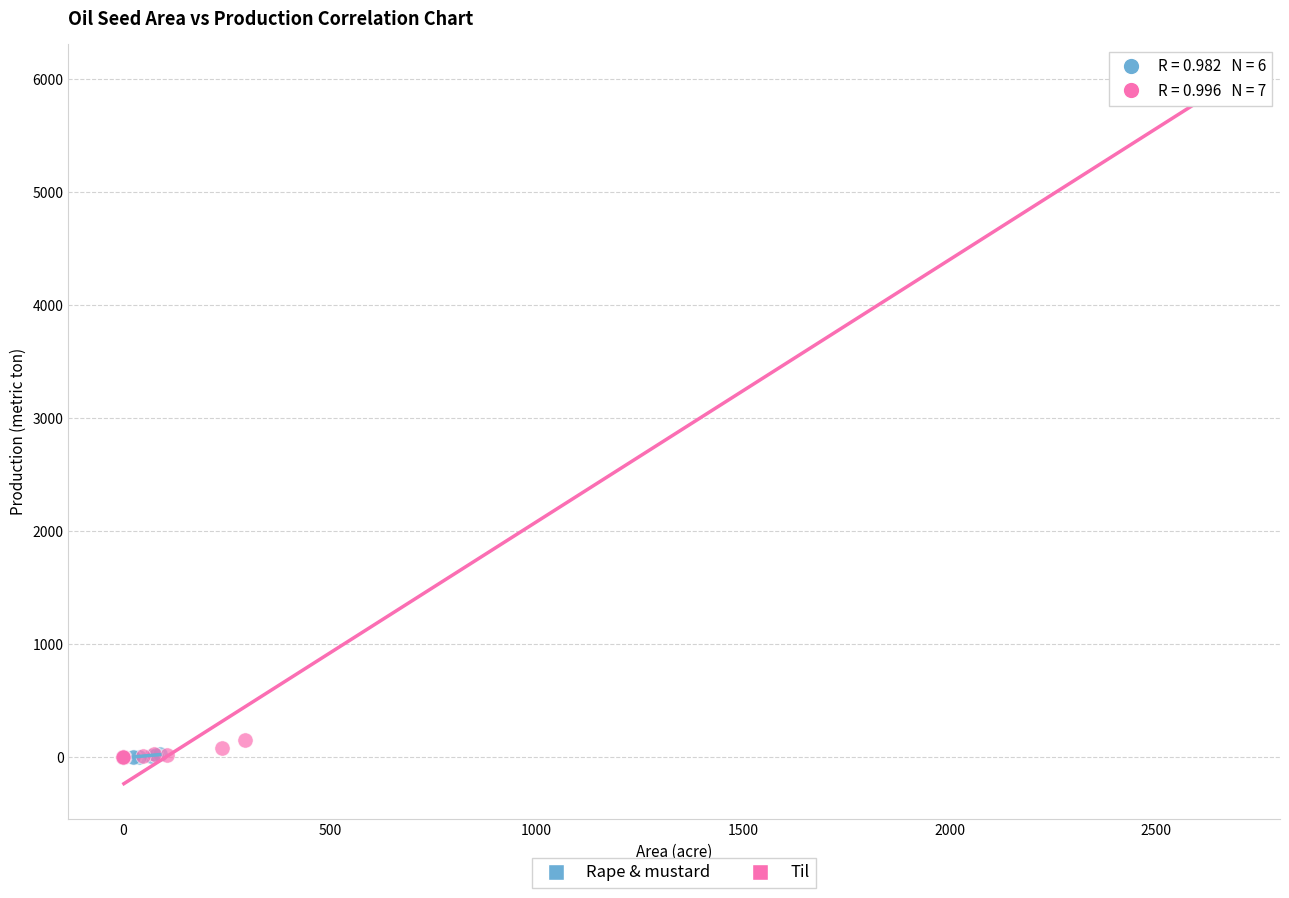

Which series has the widest spread of Y values?

Til